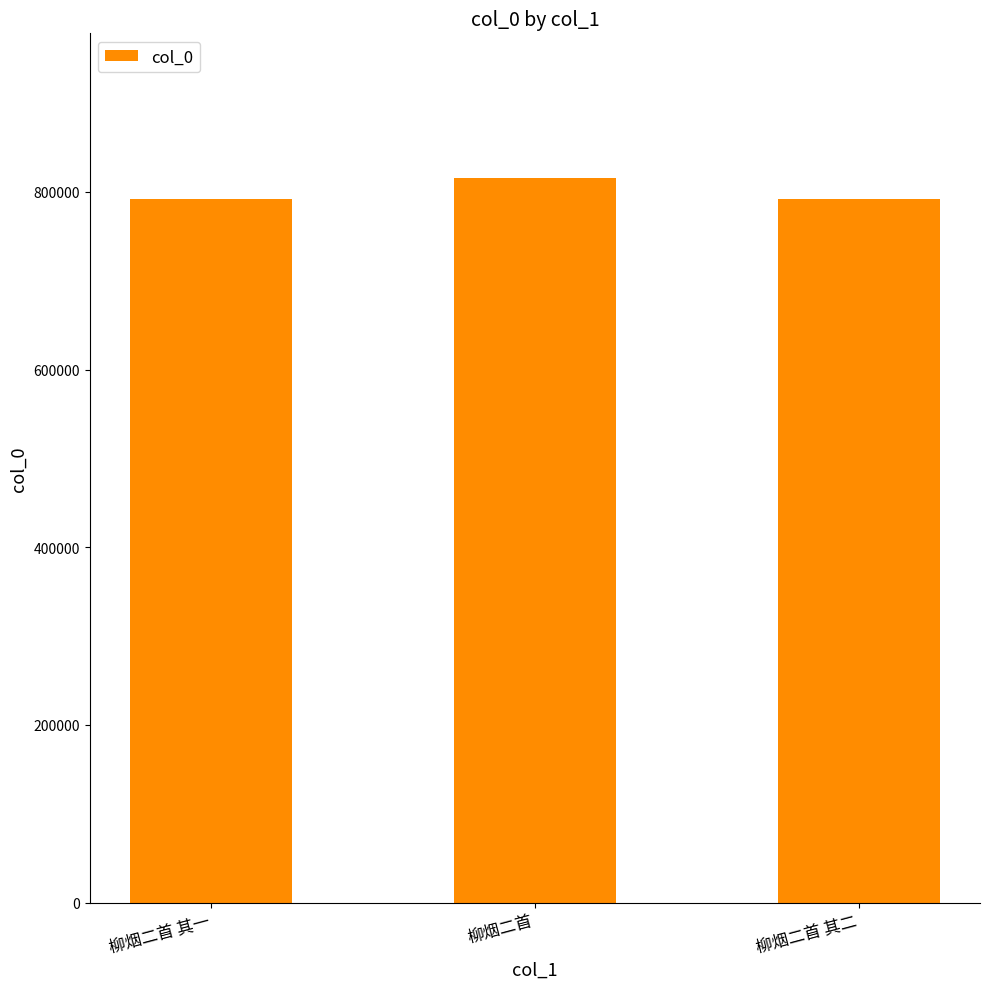

Which label corresponds to the largest value in the chart?

柳烟二首